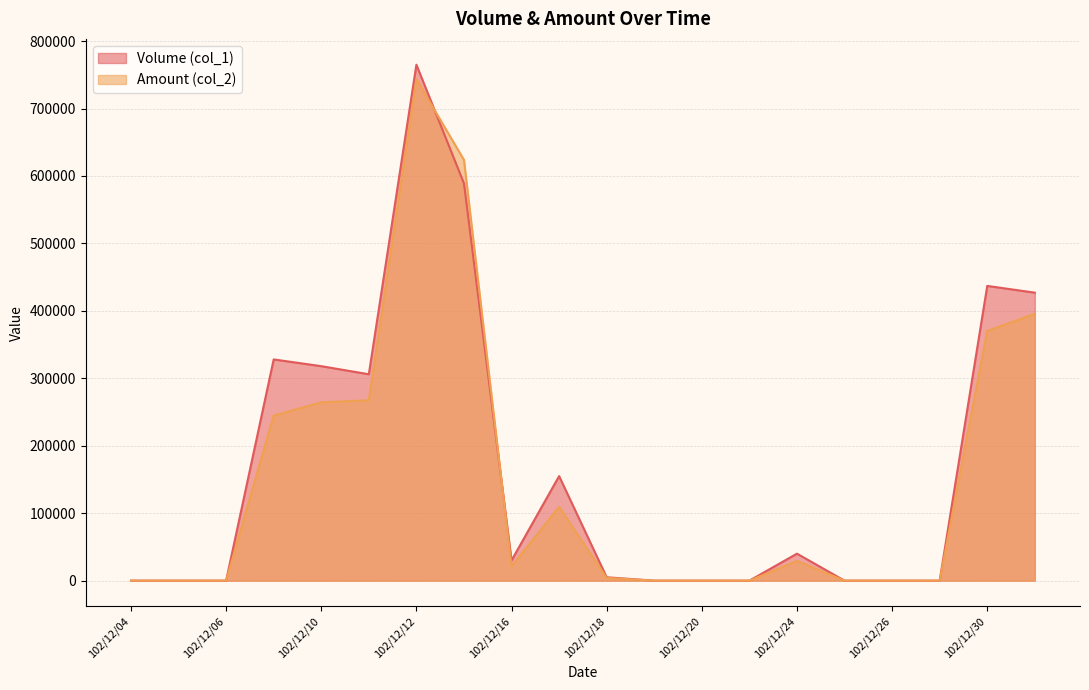

How many data points in Volume (col_1) are less than 30000?

10